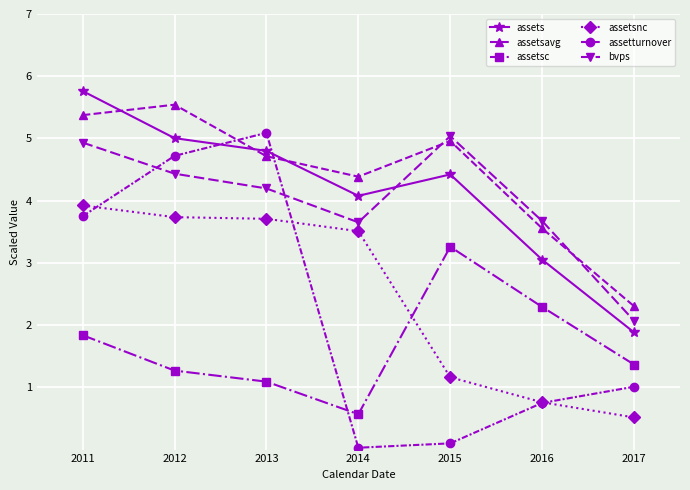

At which category is the sum across all series the highest?

2011